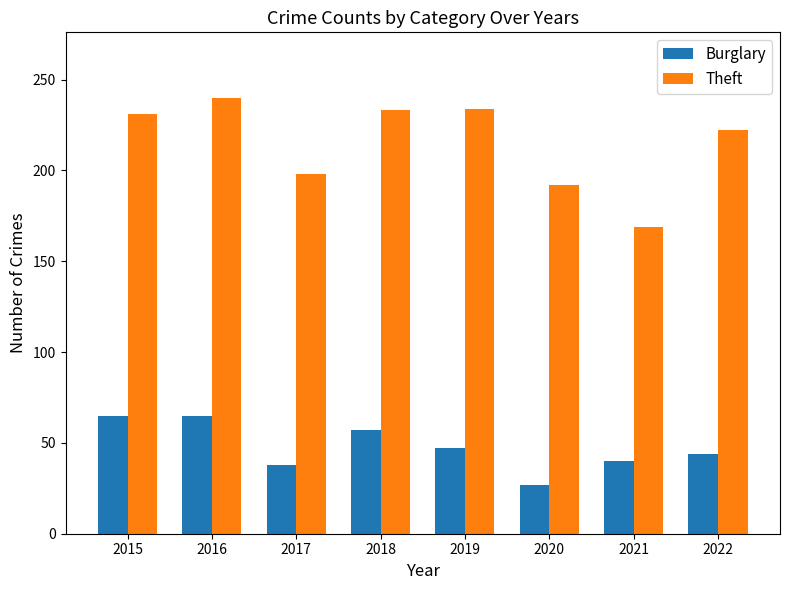

What is the value of the Burglary bar at the 5th from the left?

47